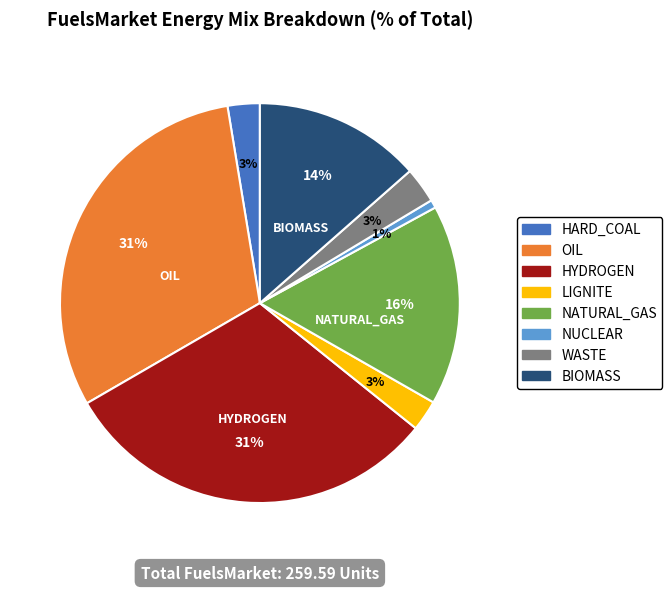

To the nearest percent, what portion does HARD_COAL represent?

3%